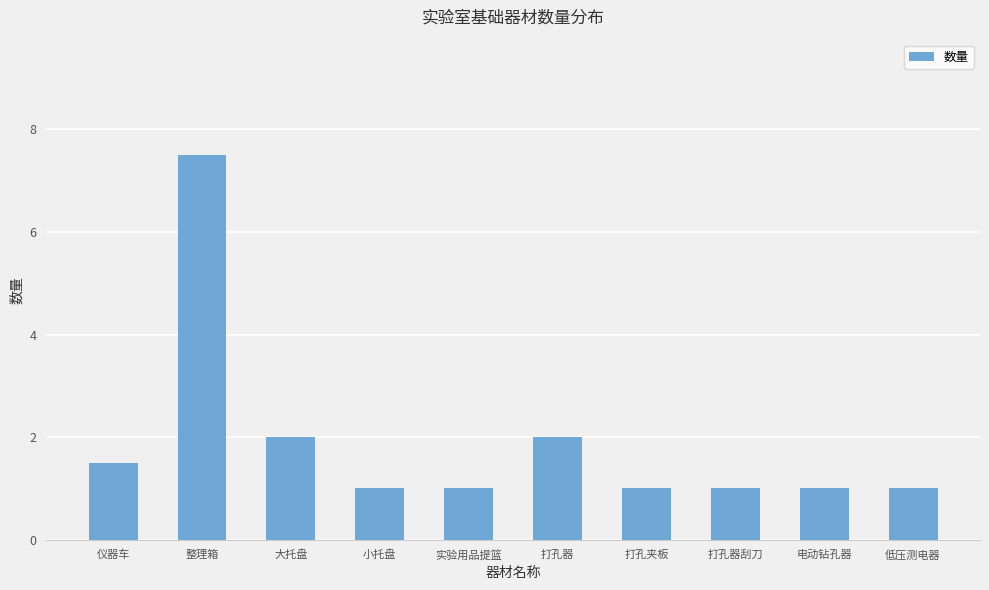

What position from the right is 仪器车?

10